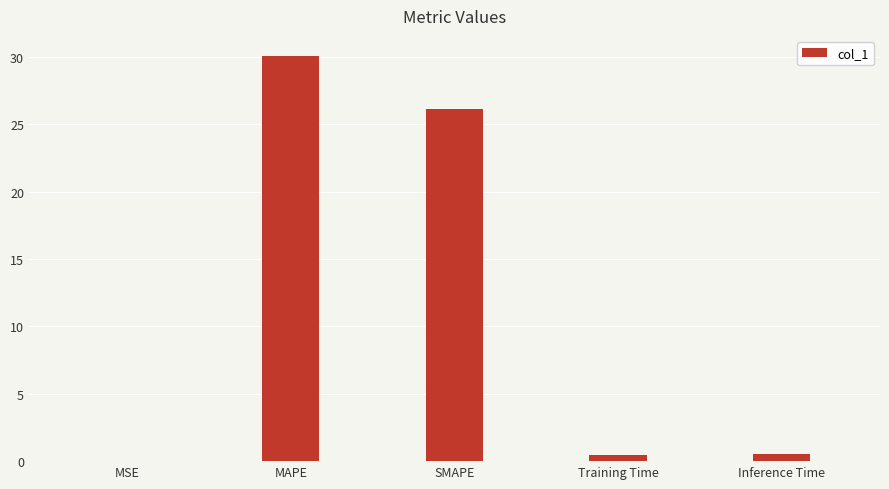

True or false: the data shows 45.2 at MAPE.

False